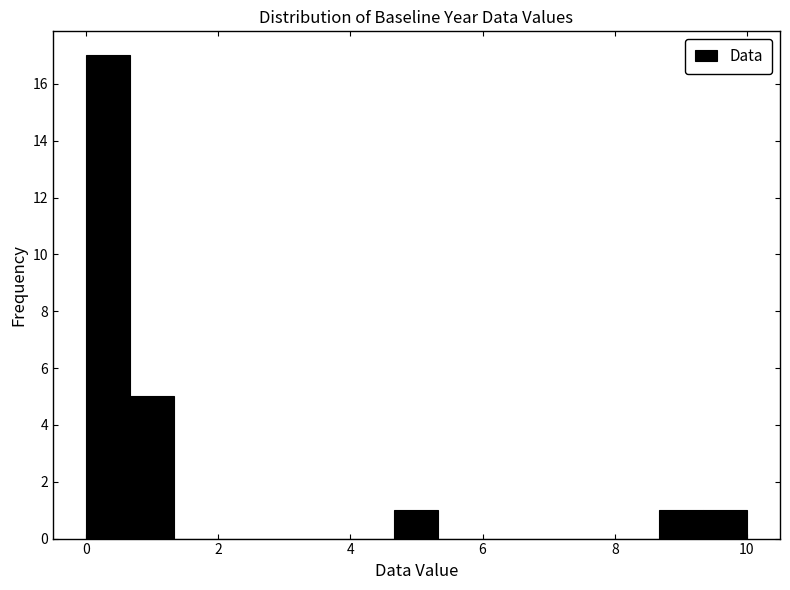

Read against the x-axis, roughly where is the centre of the tallest bar?

0.4